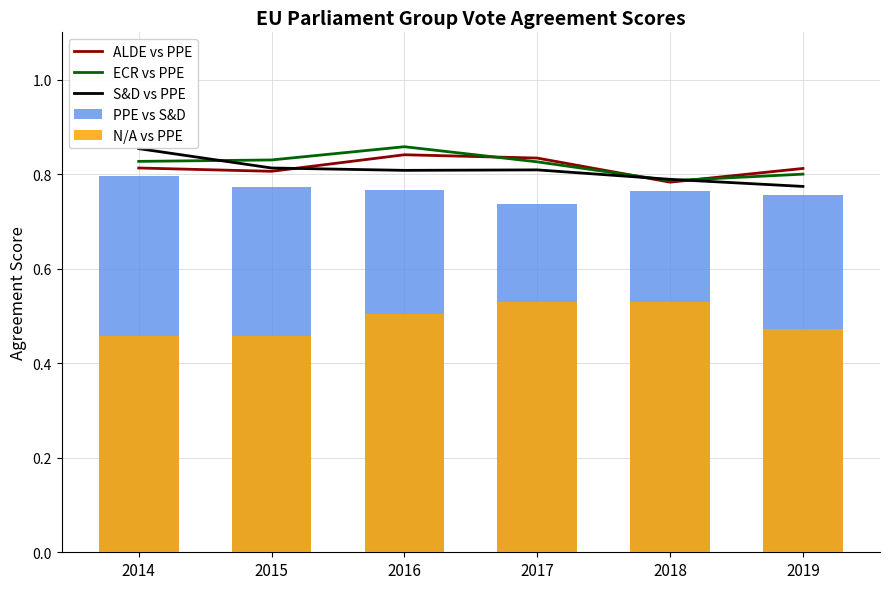

Which series has the largest range (max minus min)?

S&D vs PPE